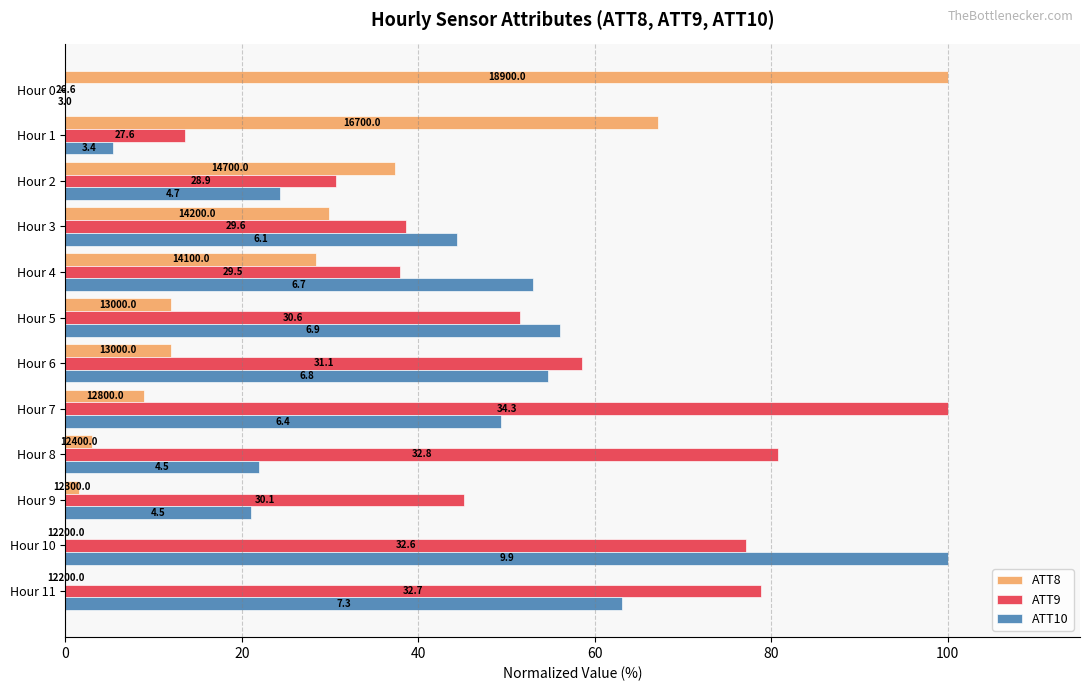

What are all the series names shown in the legend?

ATT8, ATT9, ATT10